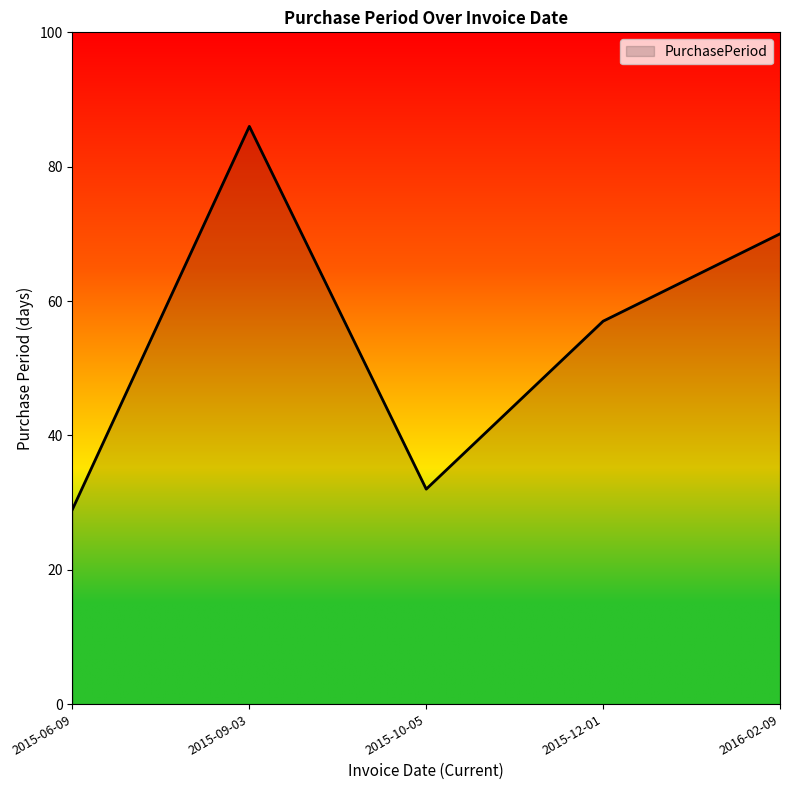

What is the sum of all values?

274